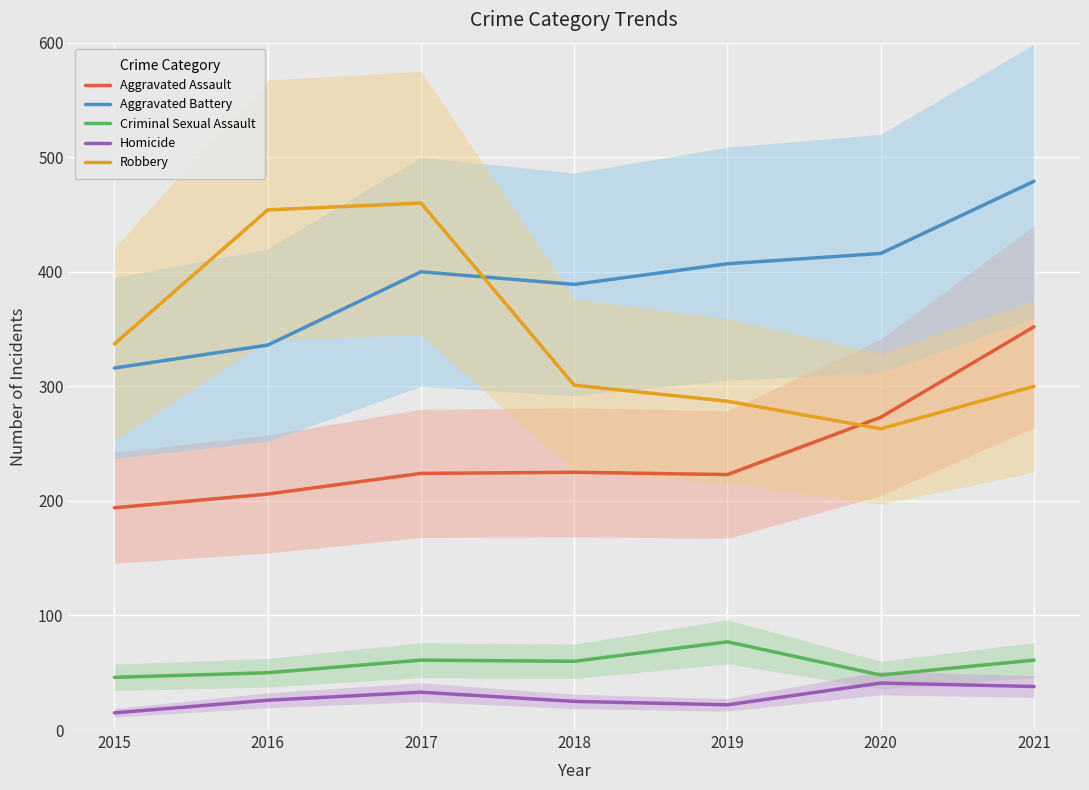

Where is the first local minimum for Aggravated Assault?

2019